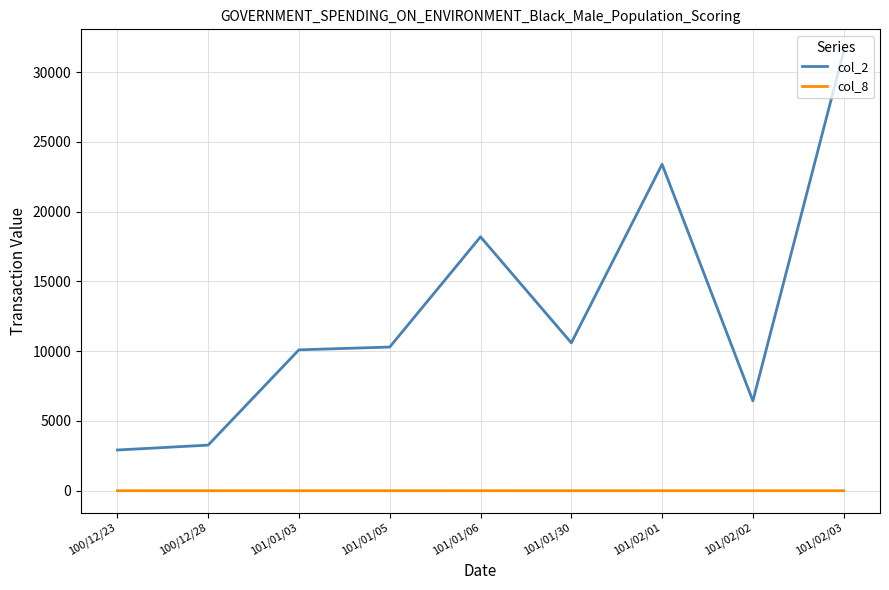

True or false: col_2 and col_8 intersect in this chart.

False